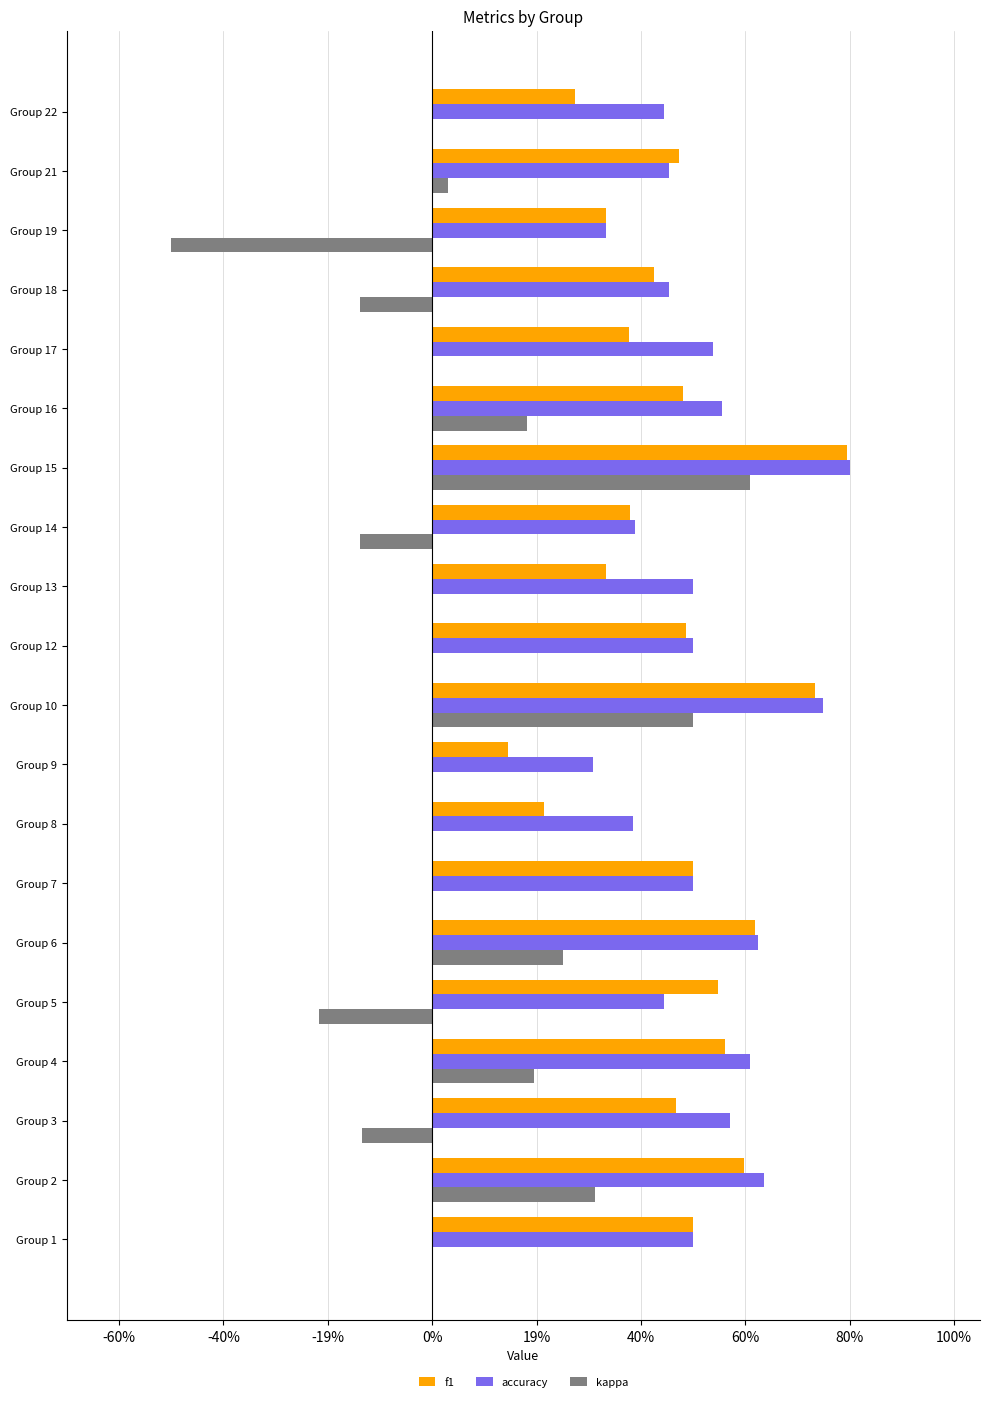

At which category is the sum across all series the highest?

Group 15